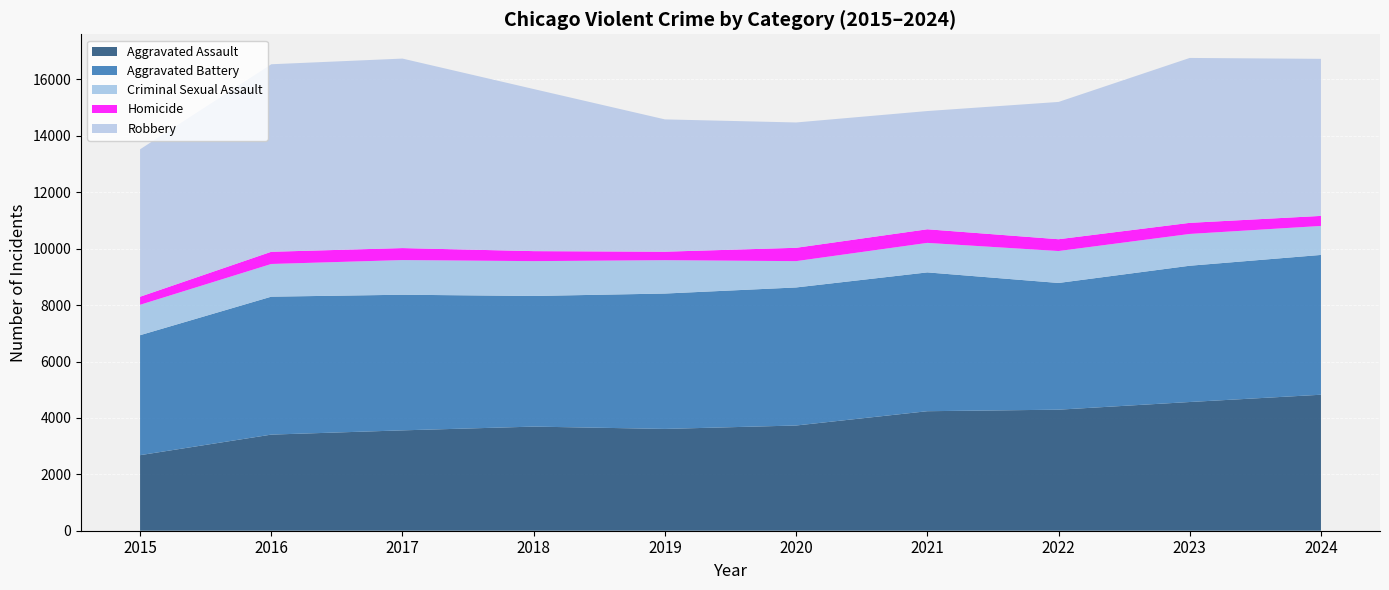

Reading left to right, what are all the values shown in this chart?

Aggravated Assault: 2015=2679	2016=3408	2017=3559	2018=3692	2019=3610	2020=3731	2021=4238	2022=4292	2023=4564	2024=4822
Aggravated Battery: 2015=4254	2016=4891	2017=4809	2018=4632	2019=4800	2020=4895	2021=4922	2022=4493	2023=4832	2024=4957
Criminal Sexual Assault: 2015=1078	2016=1159	2017=1229	2018=1235	2019=1183	2020=933	2021=1046	2022=1132	2023=1127	2024=1028
Homicide: 2015=286	2016=433	2017=425	2018=355	2019=301	2020=473	2021=483	2022=419	2023=394	2024=356
Robbery: 2015=5227	2016=6649	2017=6719	2018=5747	2019=4691	2020=4444	2021=4192	2022=4868	2023=5847	2024=5569